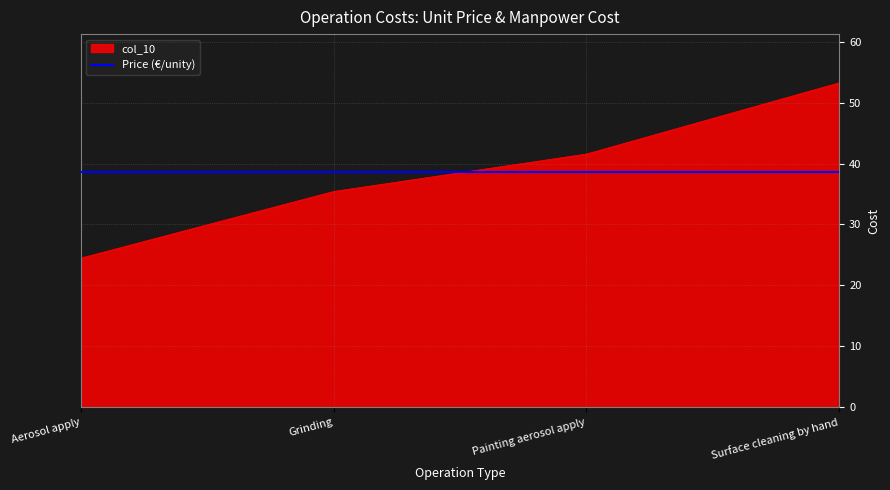

What is the minimum value shown in the chart?

24.5